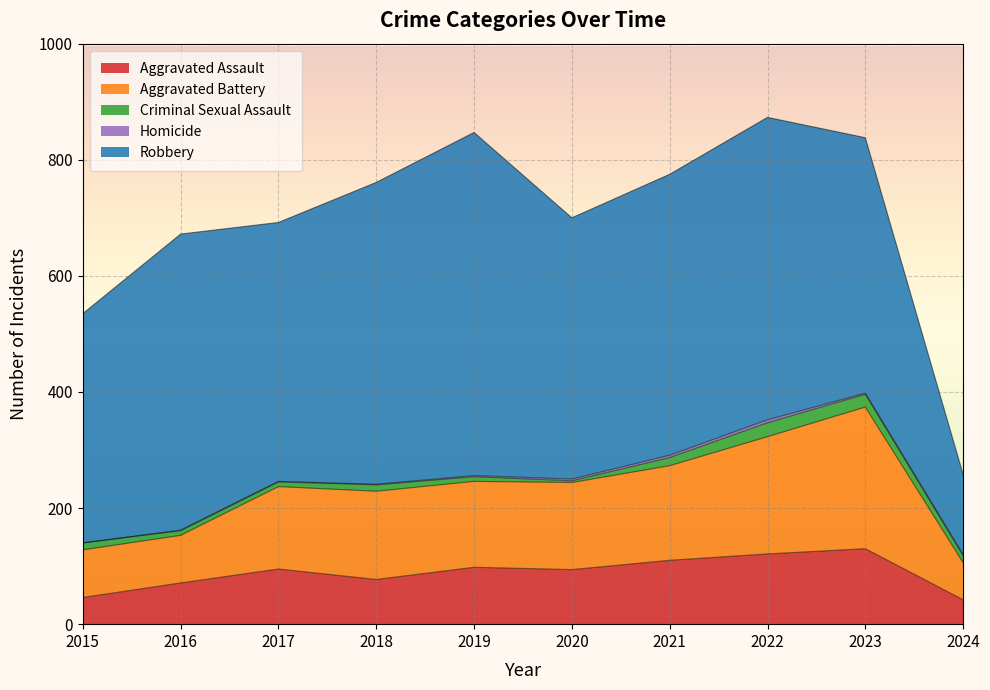

What are all the series names shown in the legend?

Aggravated Assault, Aggravated Battery, Criminal Sexual Assault, Homicide, Robbery